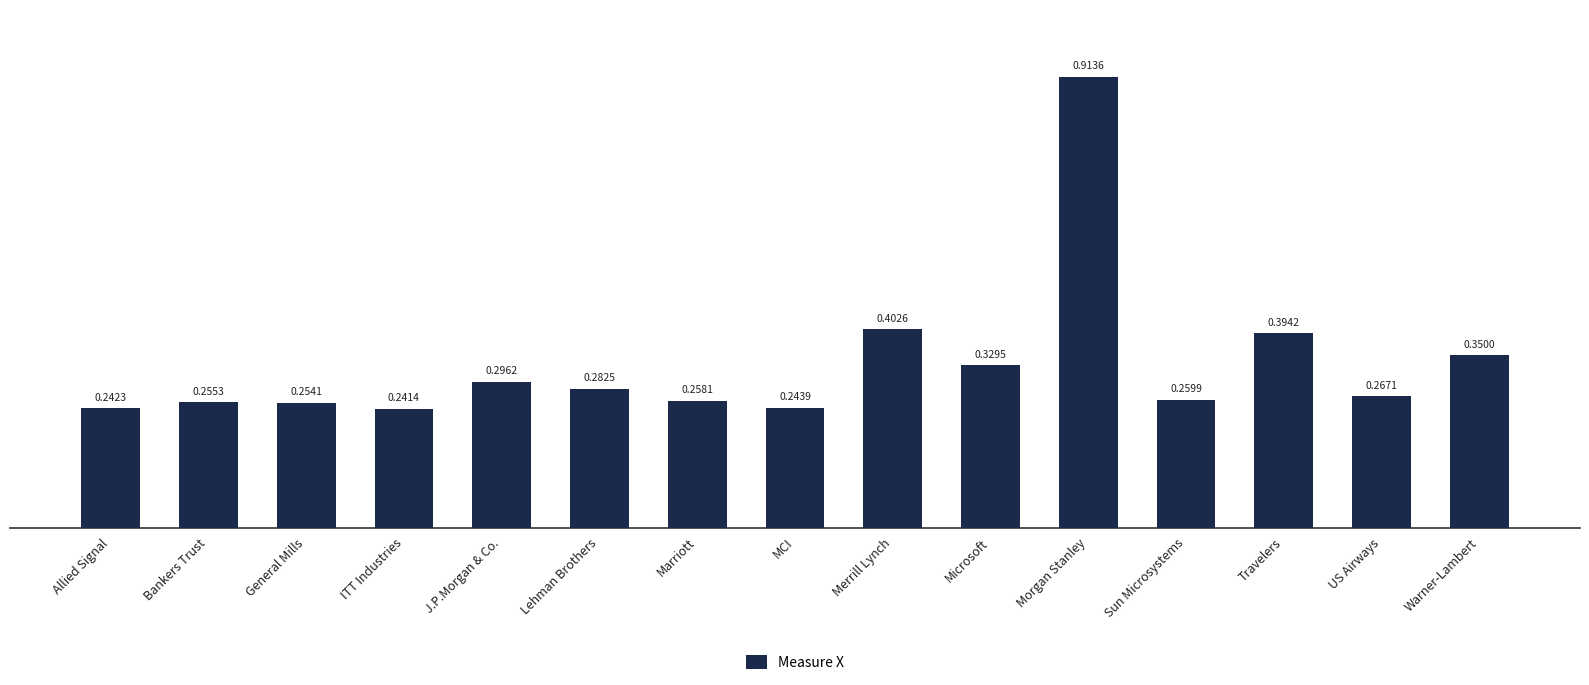

What is the label of the 3rd bar from the right?

Travelers